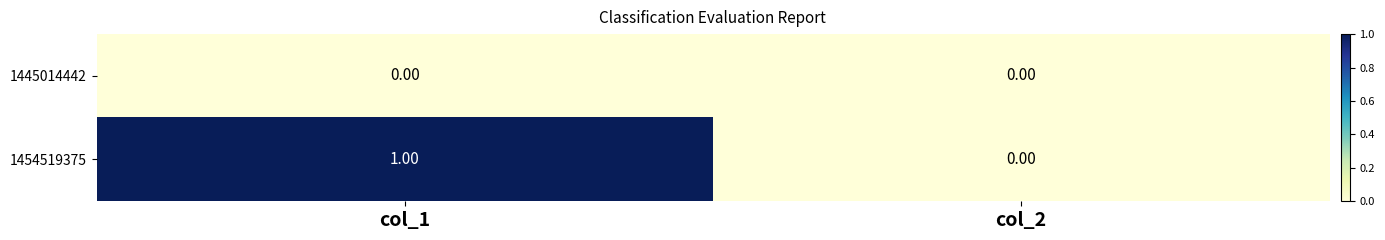

Which series changed the most between col_1 and col_2?

1454519375